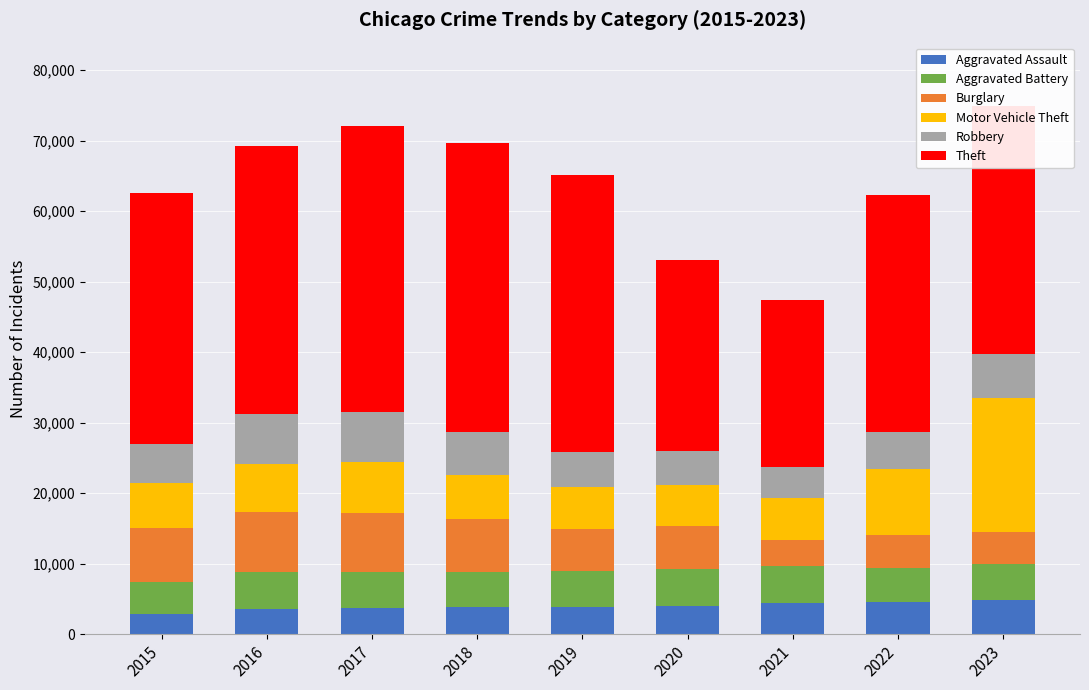

What is the lowest value of the Aggravated Assault series?

2871